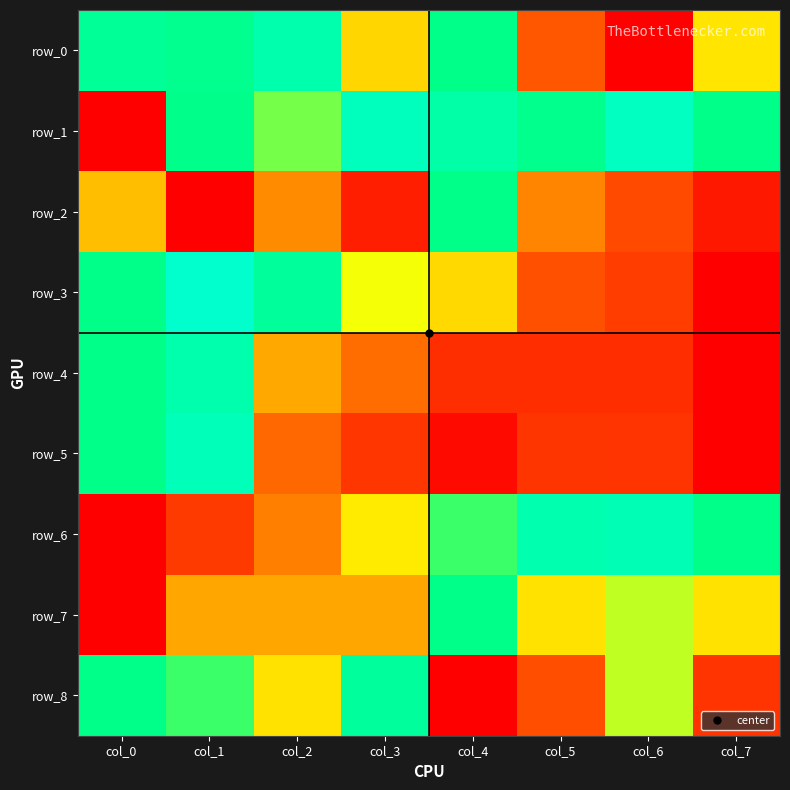

What is the sum of the row_7 values at col_2 and col_5?

0.8